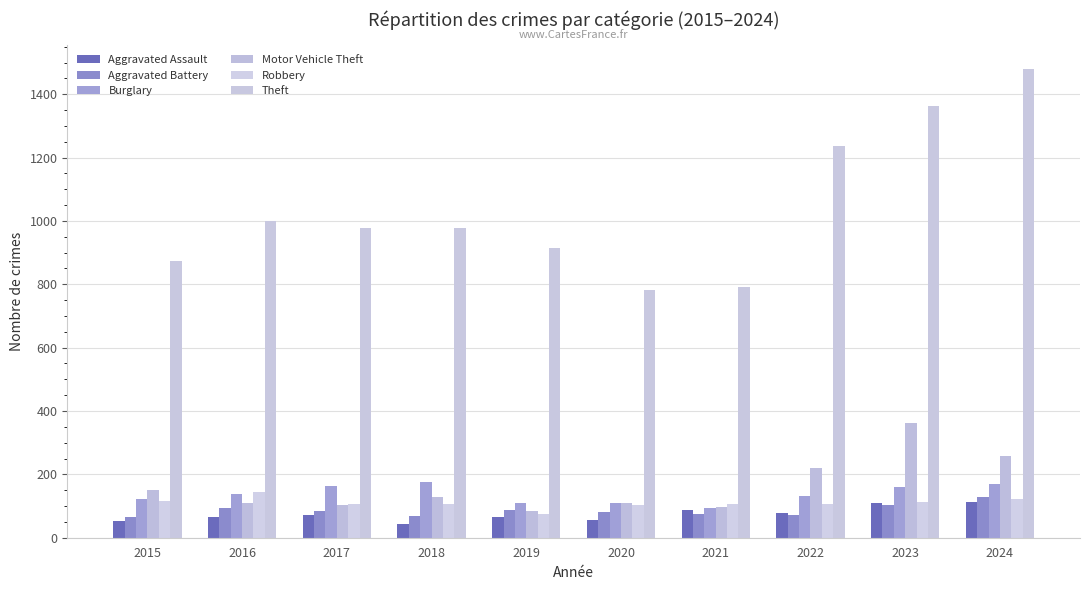

Rank the series by their maximum value, from highest to lowest.

Theft, Motor Vehicle Theft, Burglary, Robbery, Aggravated Battery, Aggravated Assault